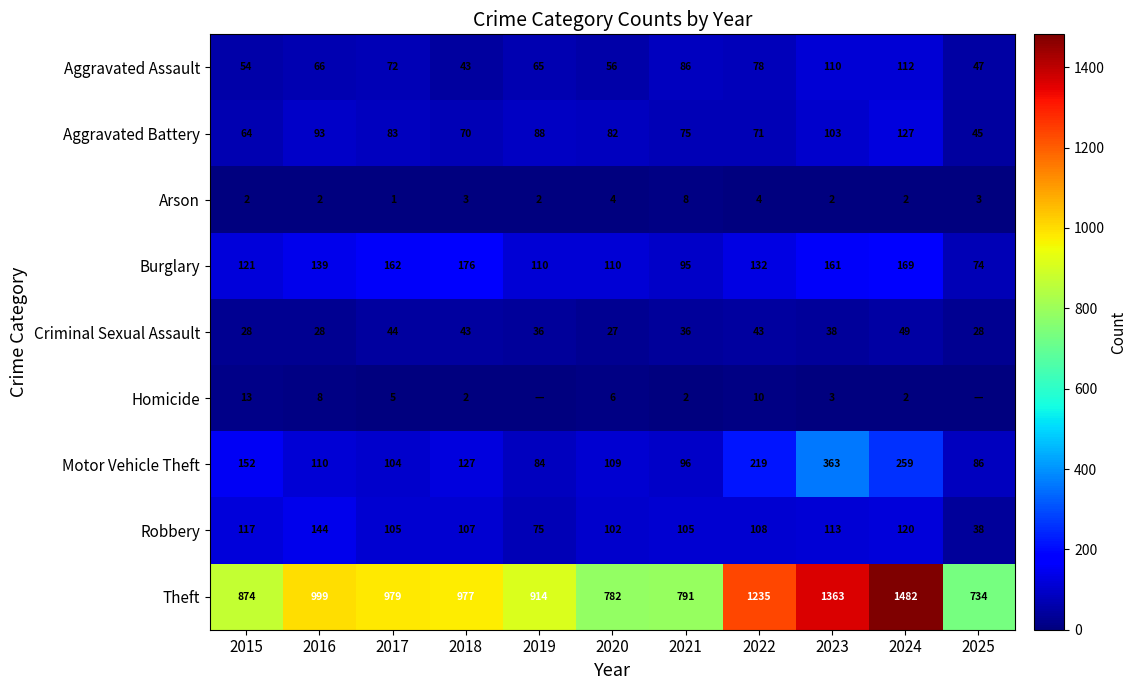

True or false: Aggravated Battery has a value of 90 at 2015.

False